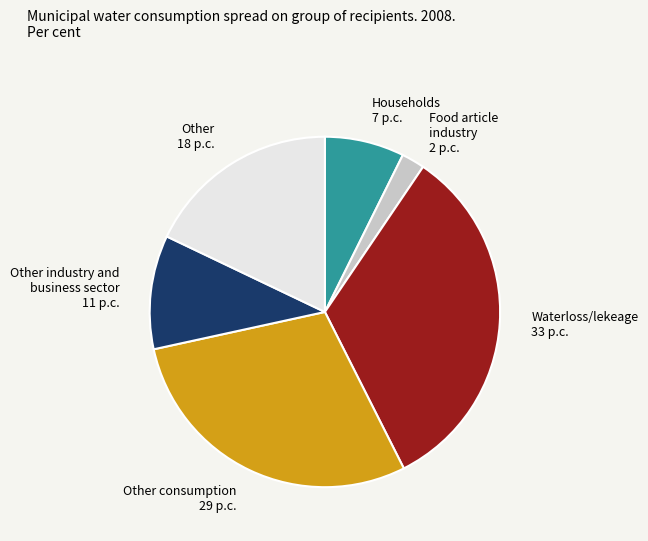

Does any single category account for the majority?

No